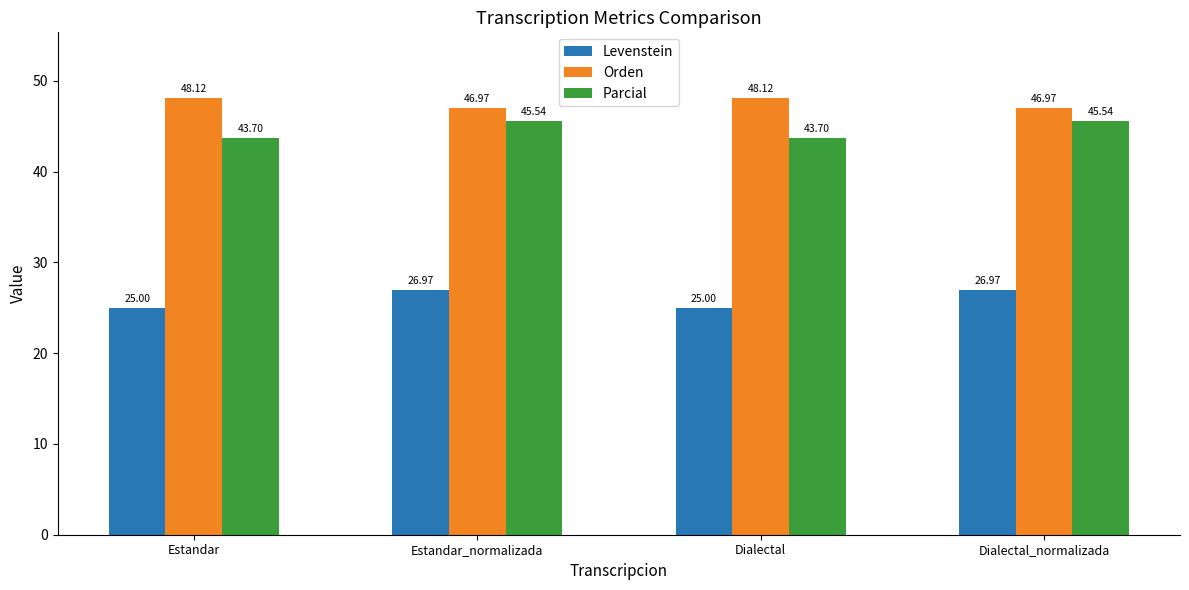

What is the difference between the second highest and second lowest values in the Parcial series?

1.8